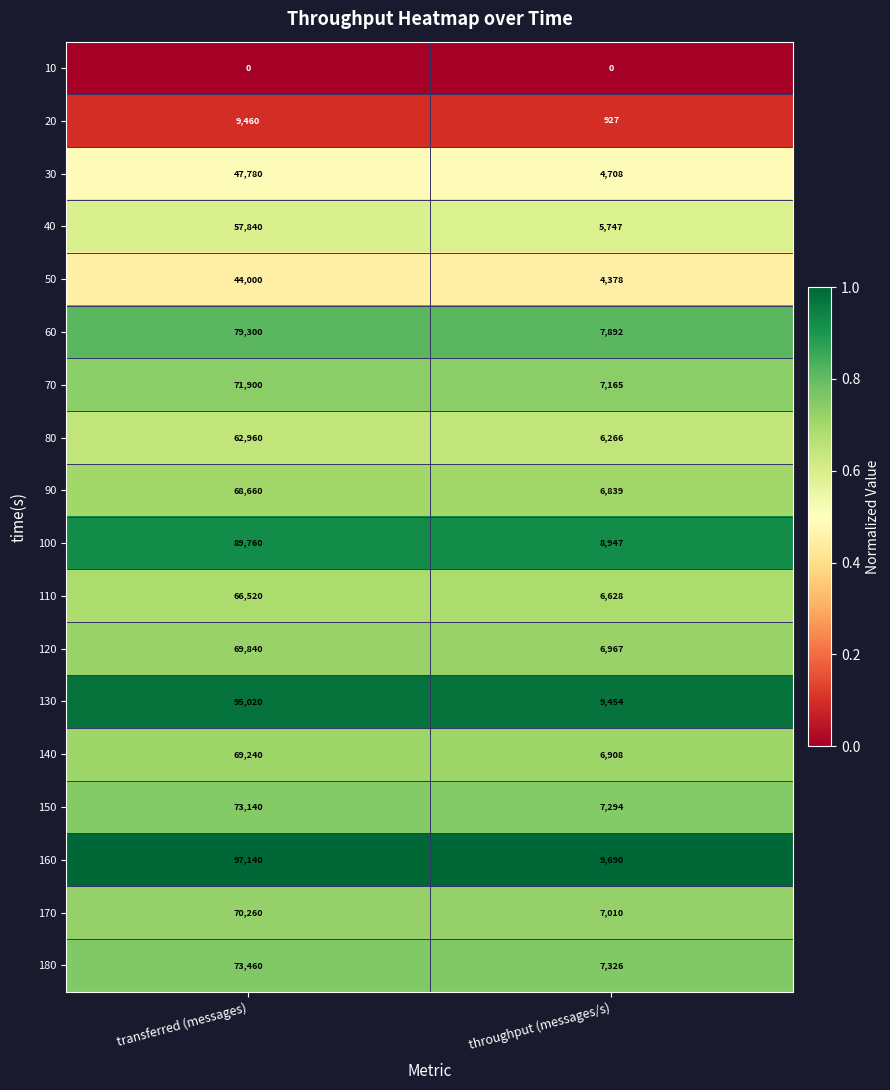

Which category has the highest value across all series?

transferred (messages)